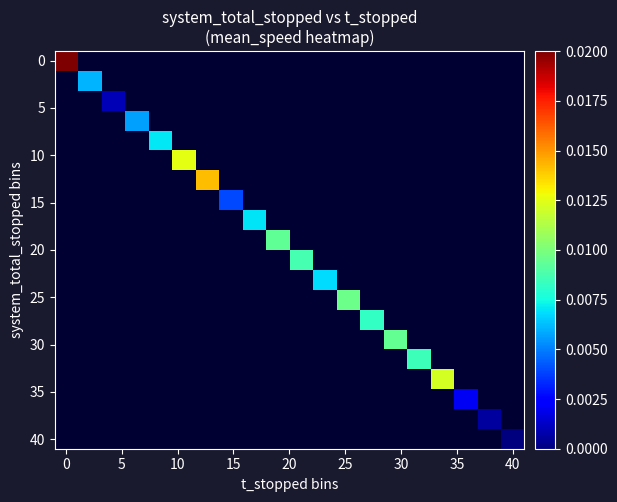

How many series are shown in this chart?

20